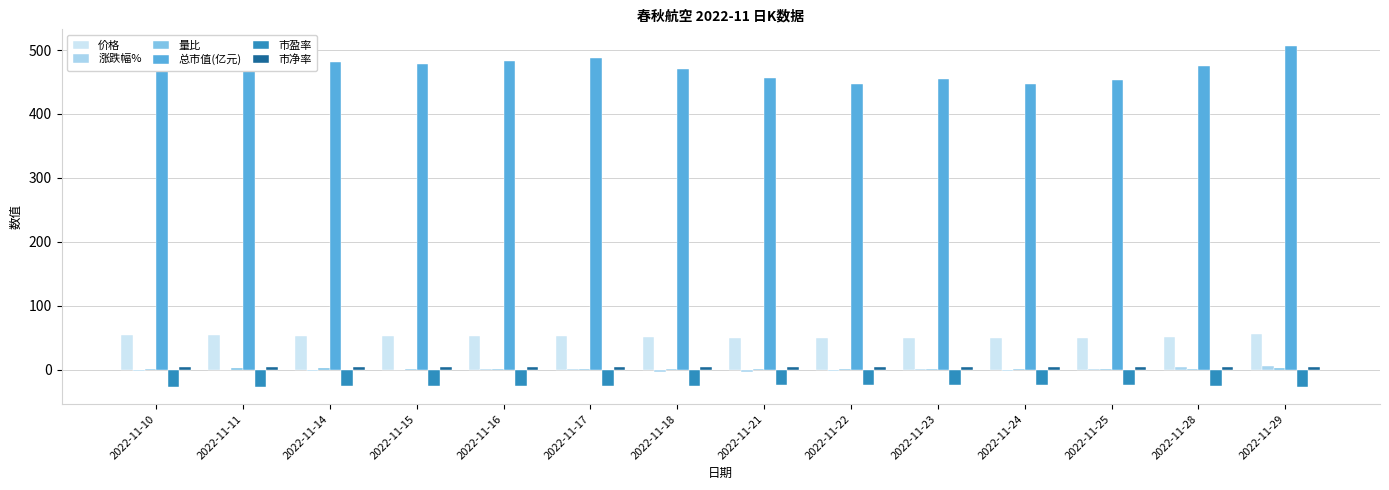

The value of 总市值(亿元) at 2022-11-24 is 793.3. True or false?

False